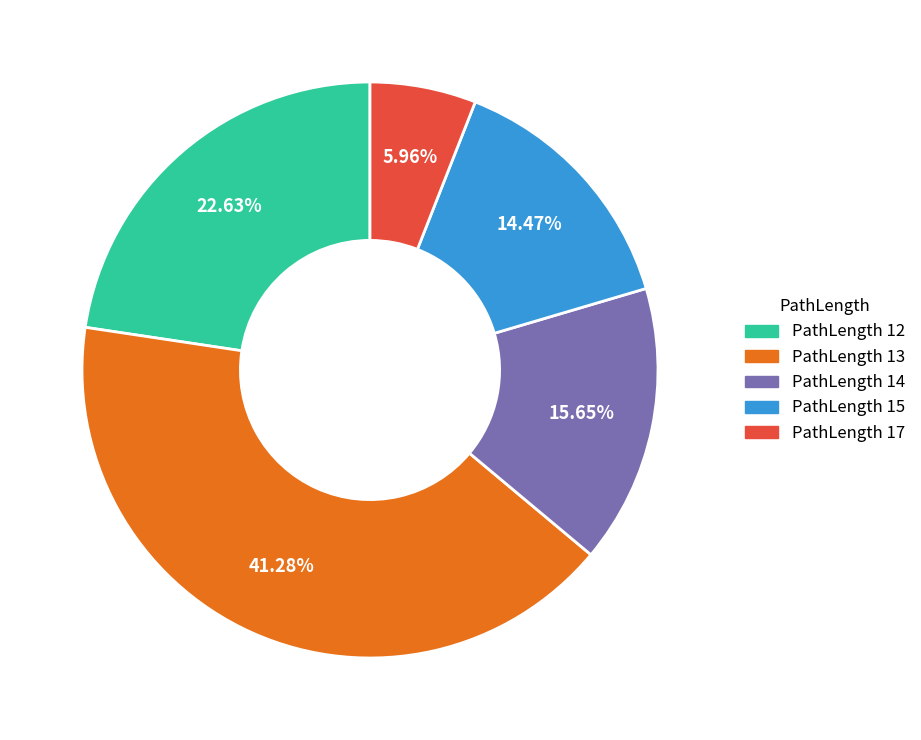

Does PathLength 13 account for over 50% of the chart?

No